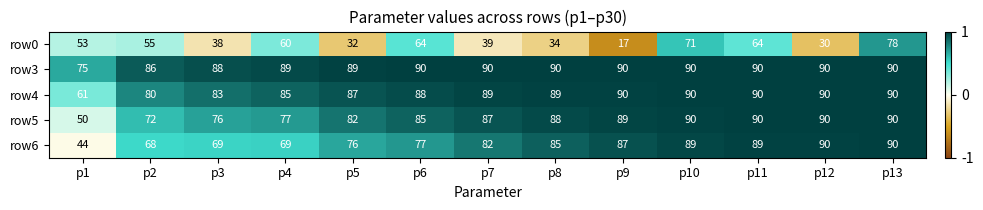

True or false: row5 has a value of 24 at p8.

False